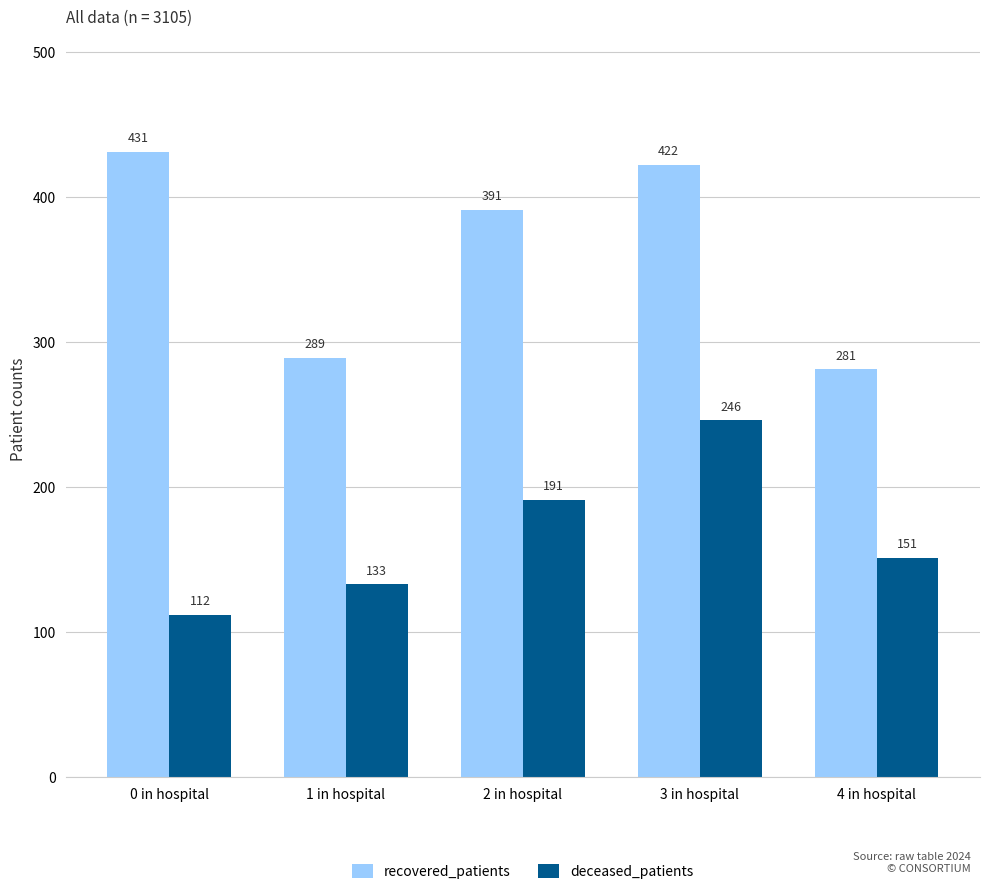

At how many categories does at least one series exceed 218?

5